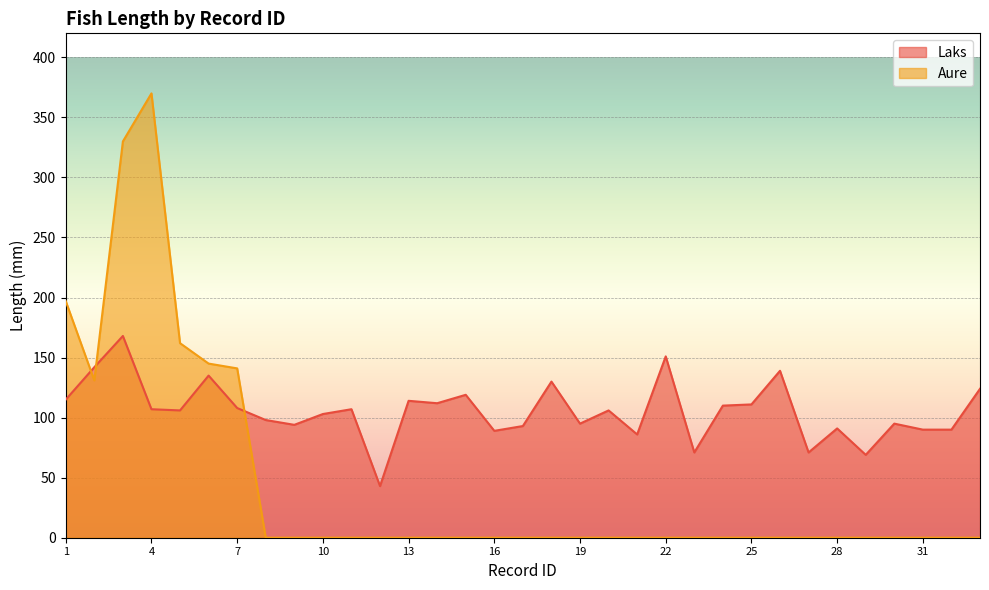

What is the sum of the Laks values at 18 and 20?

236